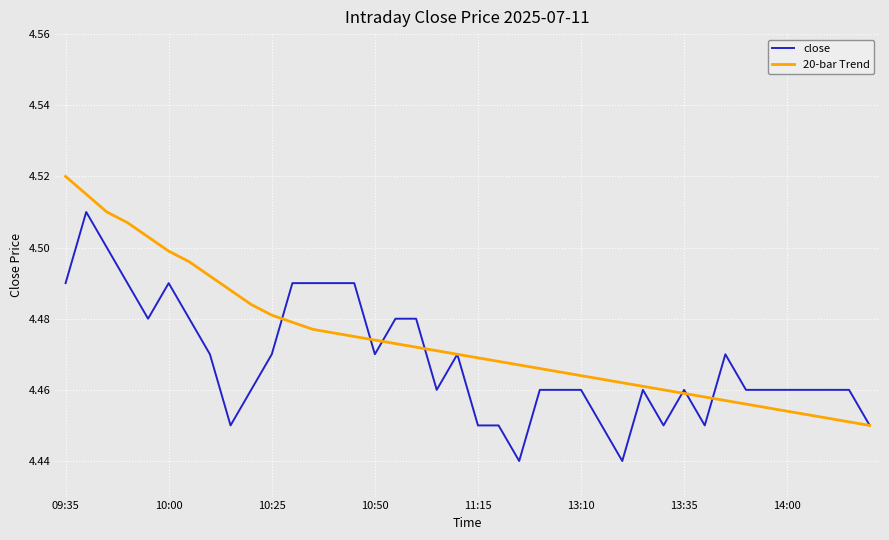

Which series has the largest total across all categories?

20-bar Trend